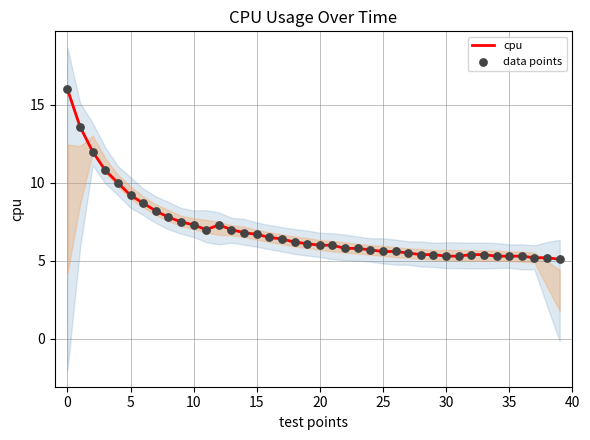

What are all the series names shown in the legend?

cpu, data points